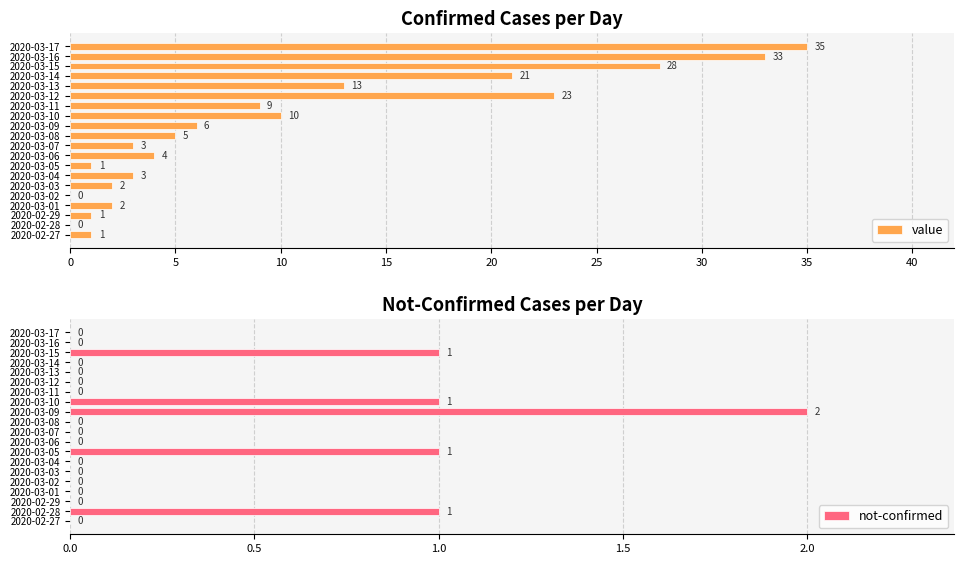

How many positive values does the not-confirmed series have?

5